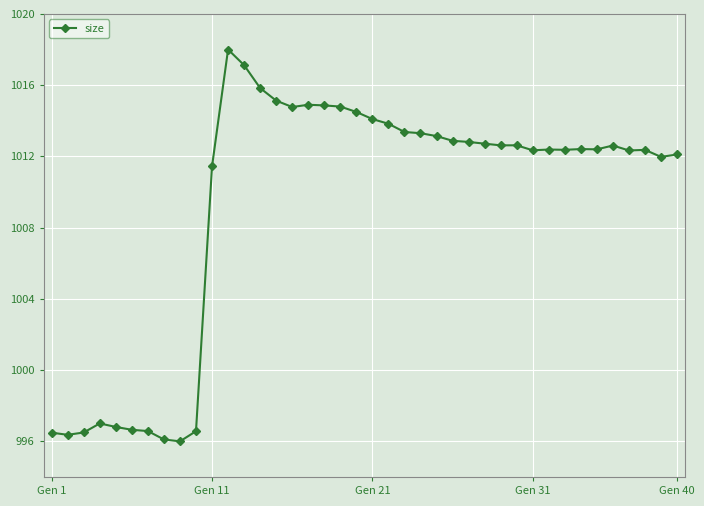

What is the value of the 19th point from the left?

1014.8